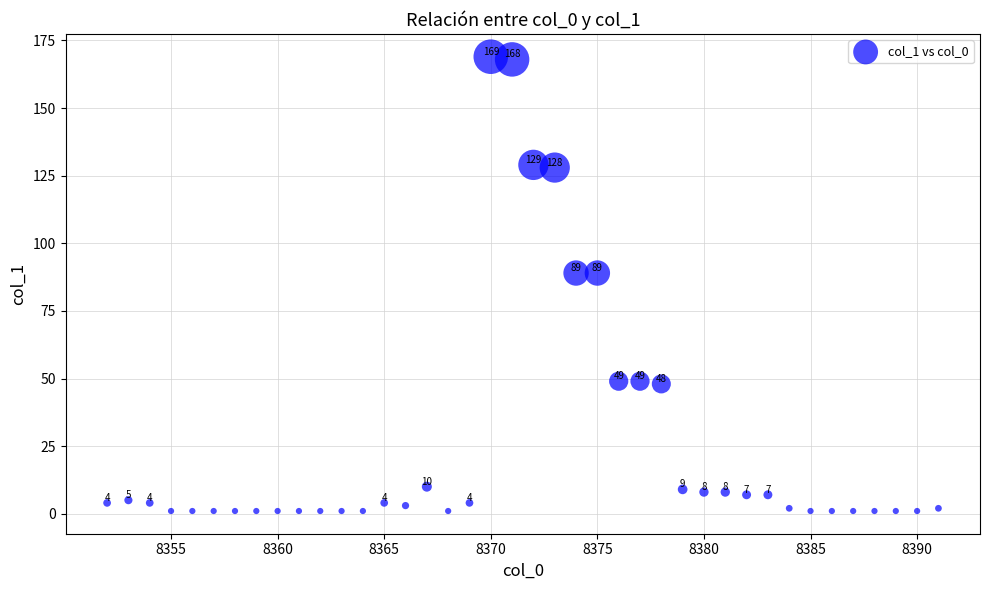

What is the range of Y values (max minus min)?

168